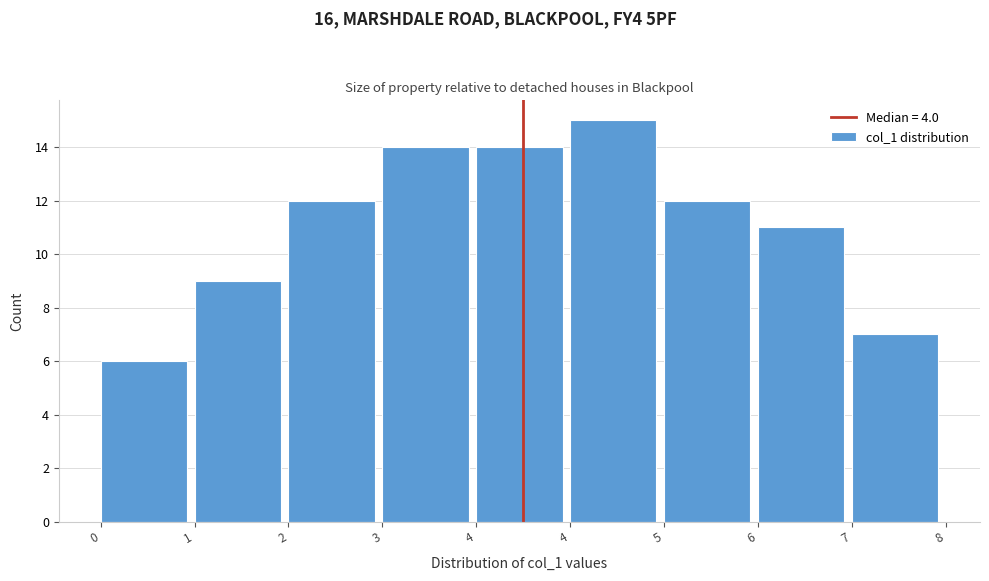

How many bars are there in total?

9